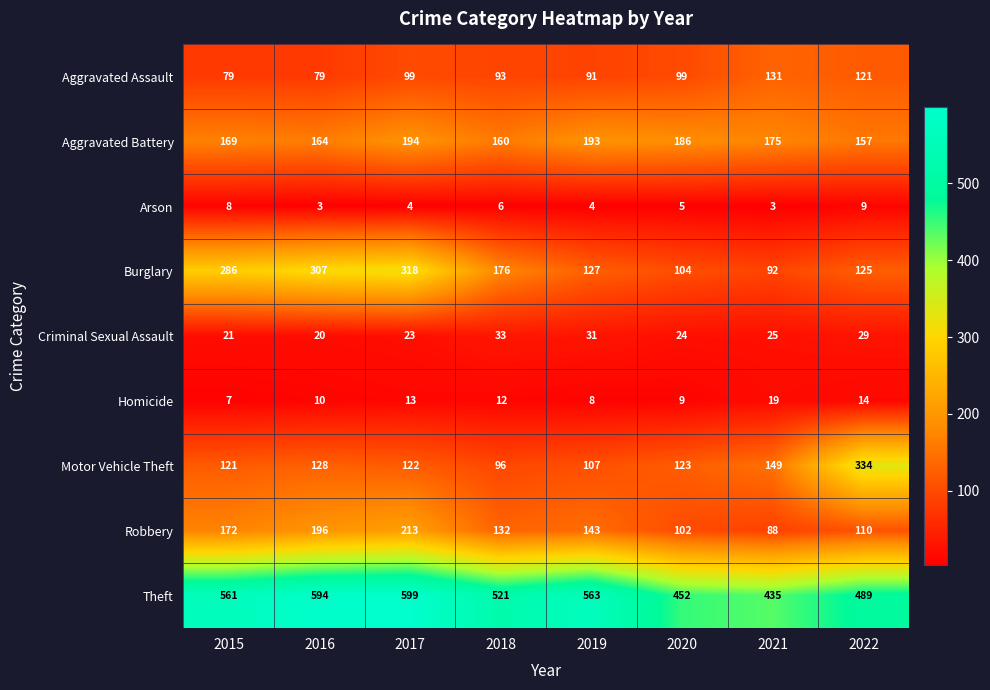

Which series has the largest total across all categories?

Theft